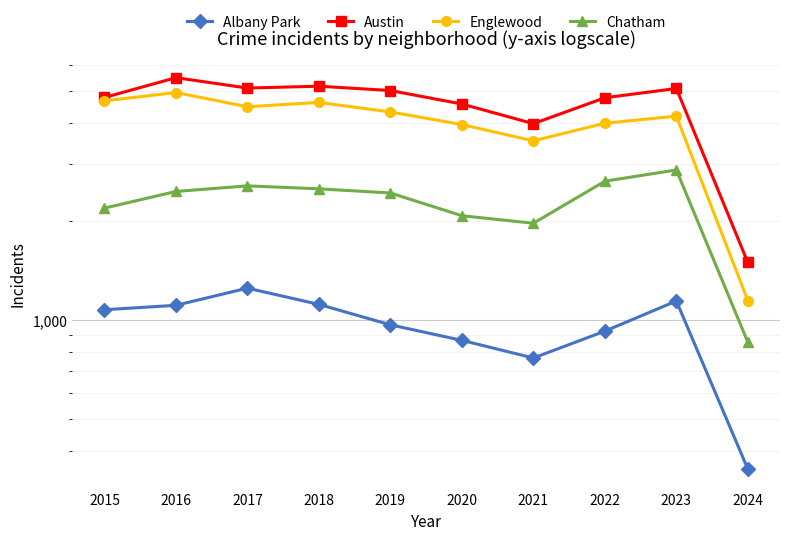

How many values in the Chatham series exceed 2467?

4